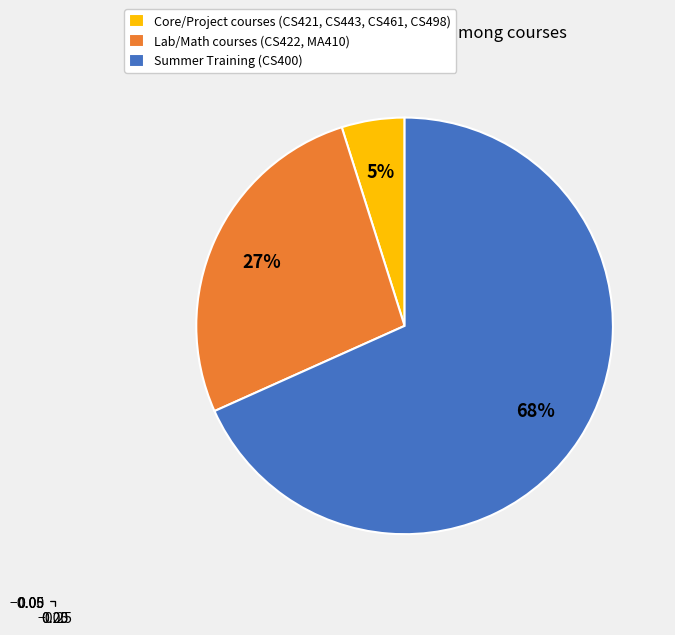

The Lab/Math courses (CS422, MA410) slice represents 41% of the pie. True or false?

False